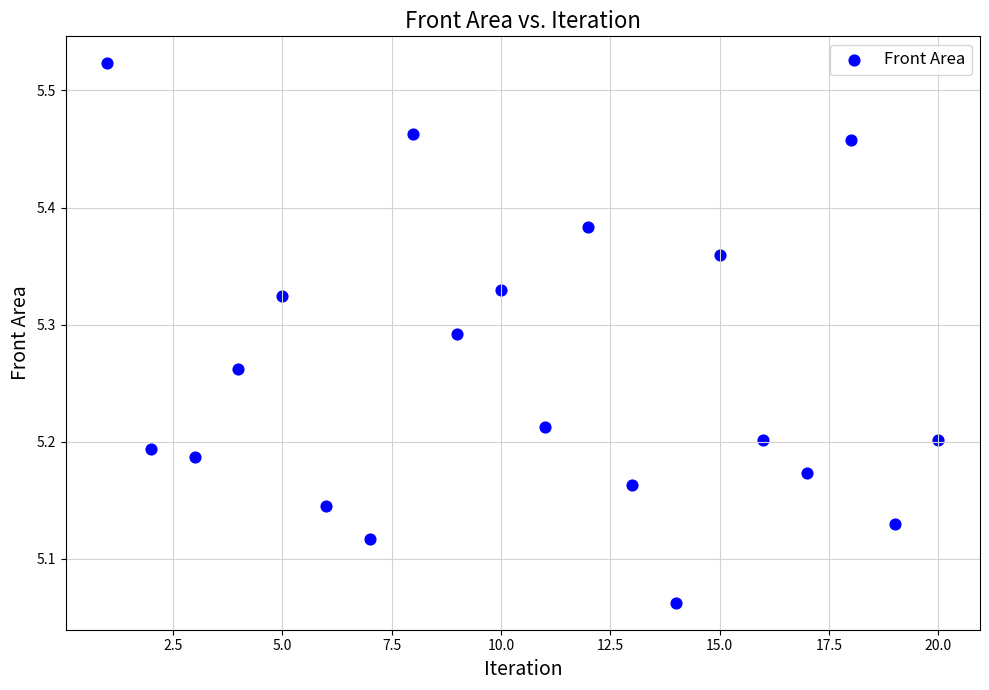

What is the range of X values (max minus min)?

19.0